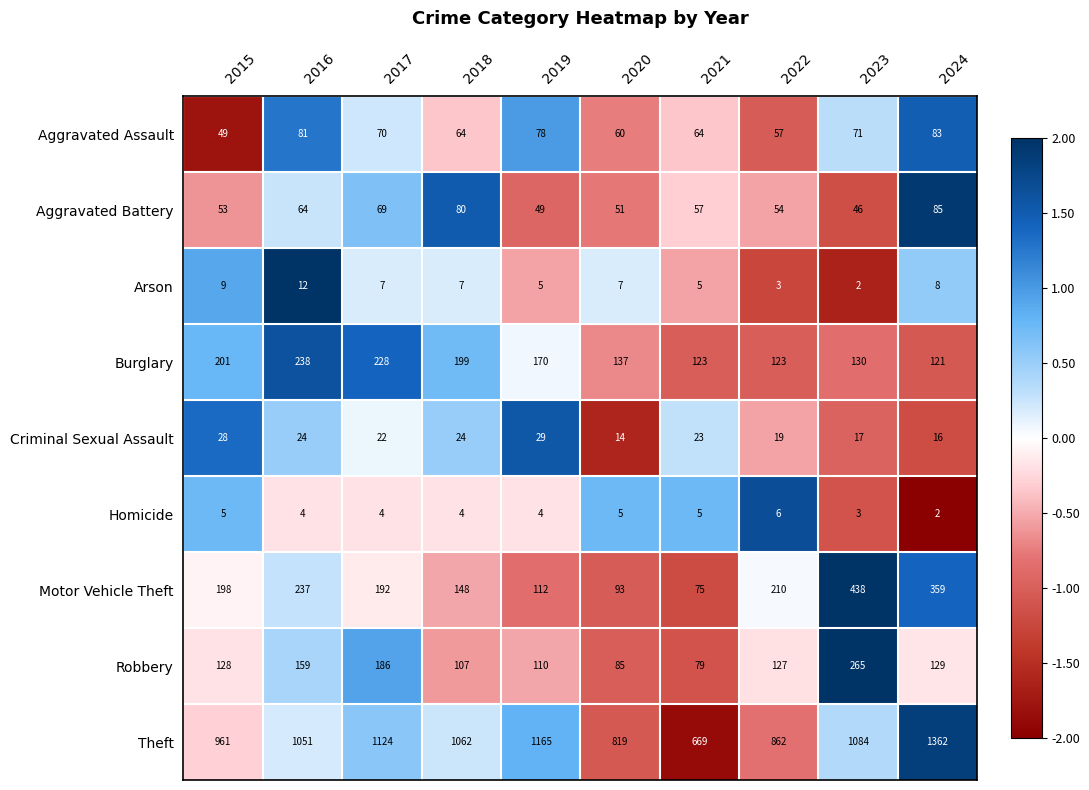

How many series are shown in this chart?

9